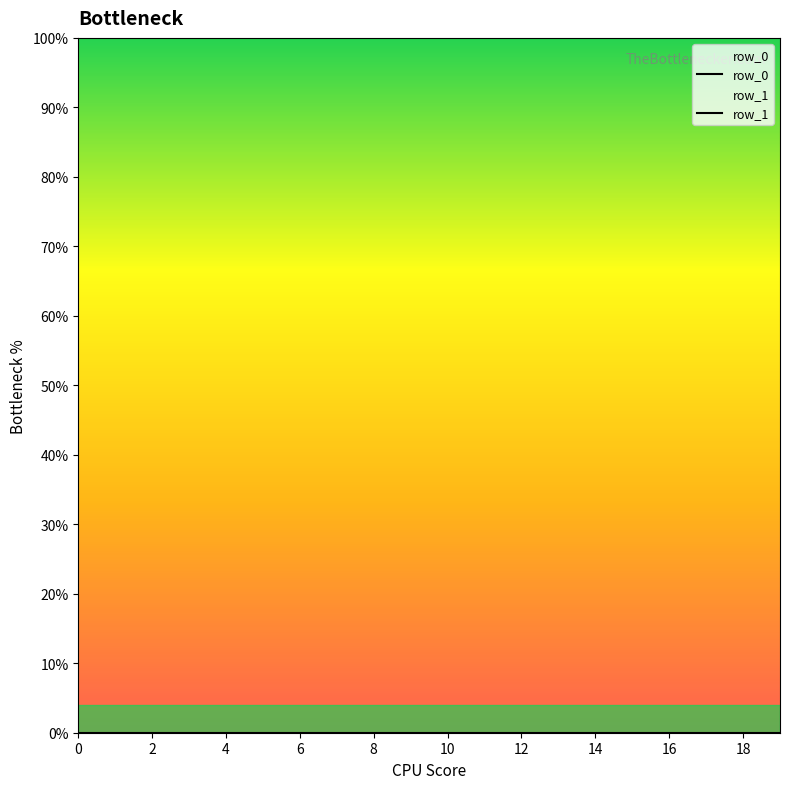

Approximately how many times larger is the value at 13 compared to 16?

0.9